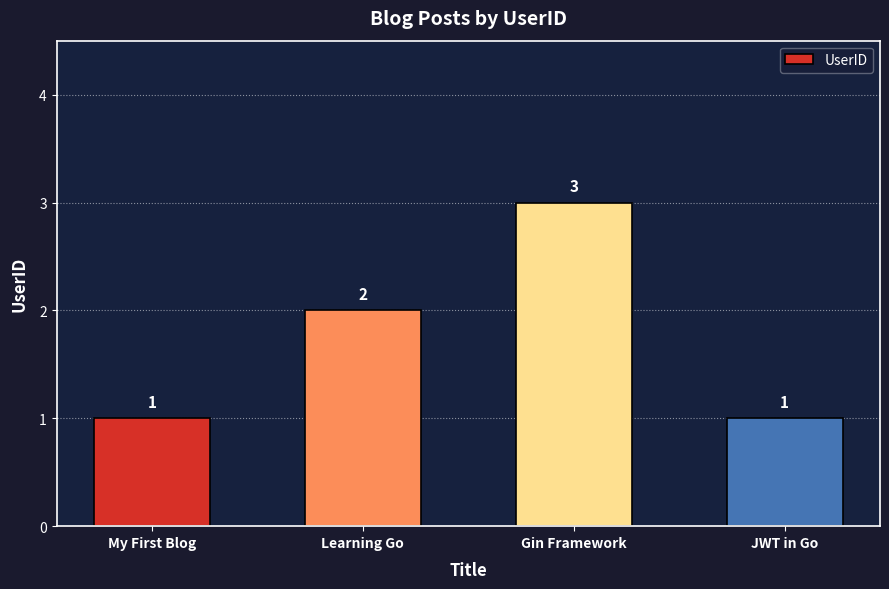

What is the ratio of the value at Gin Framework to the value at JWT in Go?

3.0